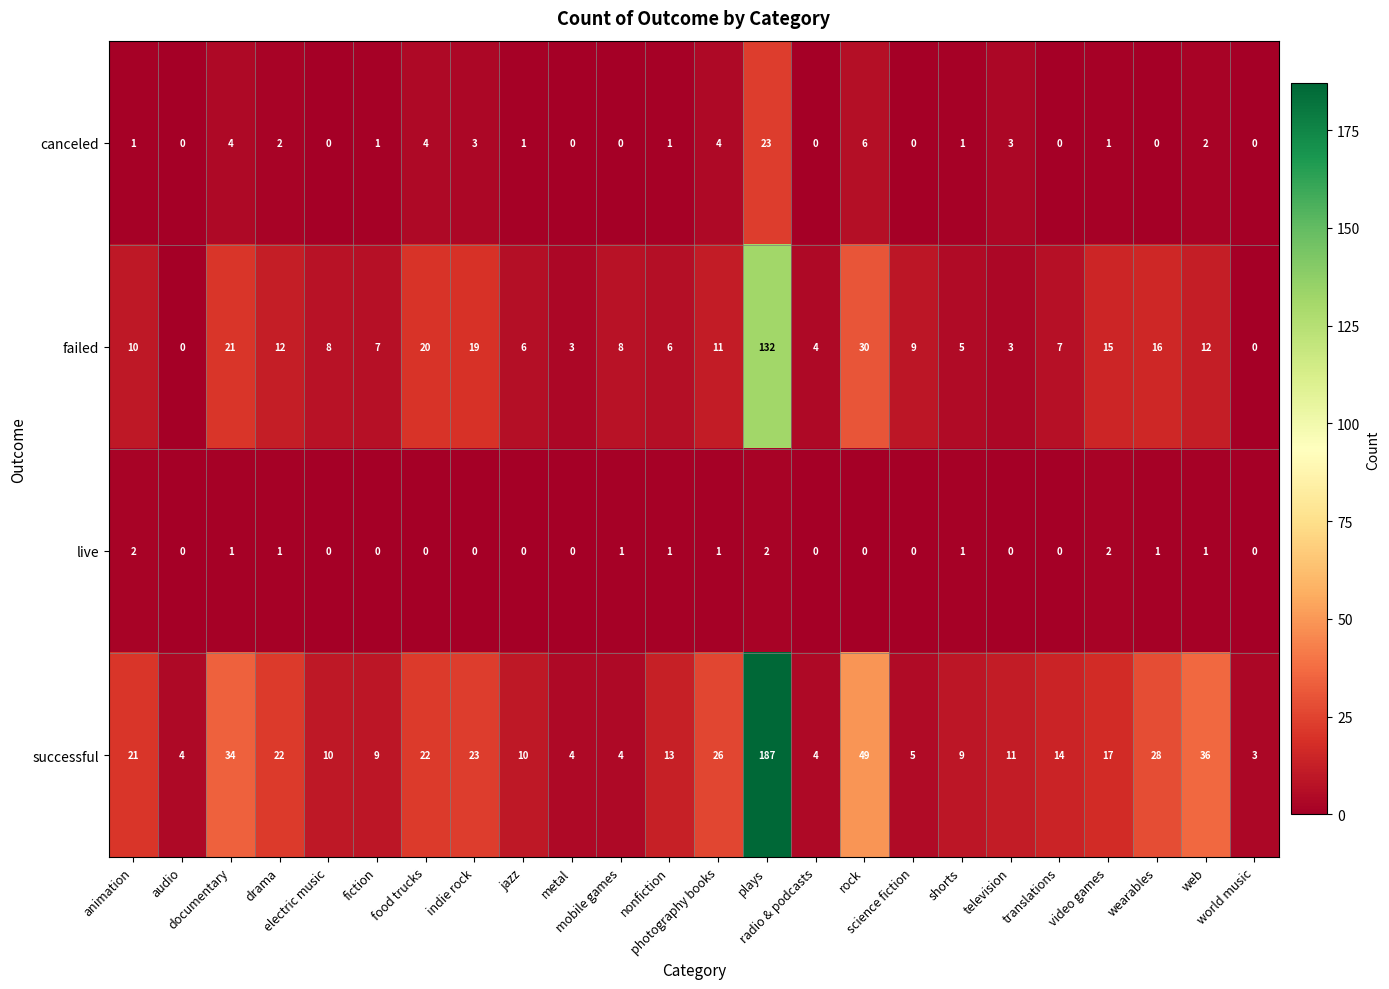

What is the difference between the maximum and minimum values in the successful series?

184